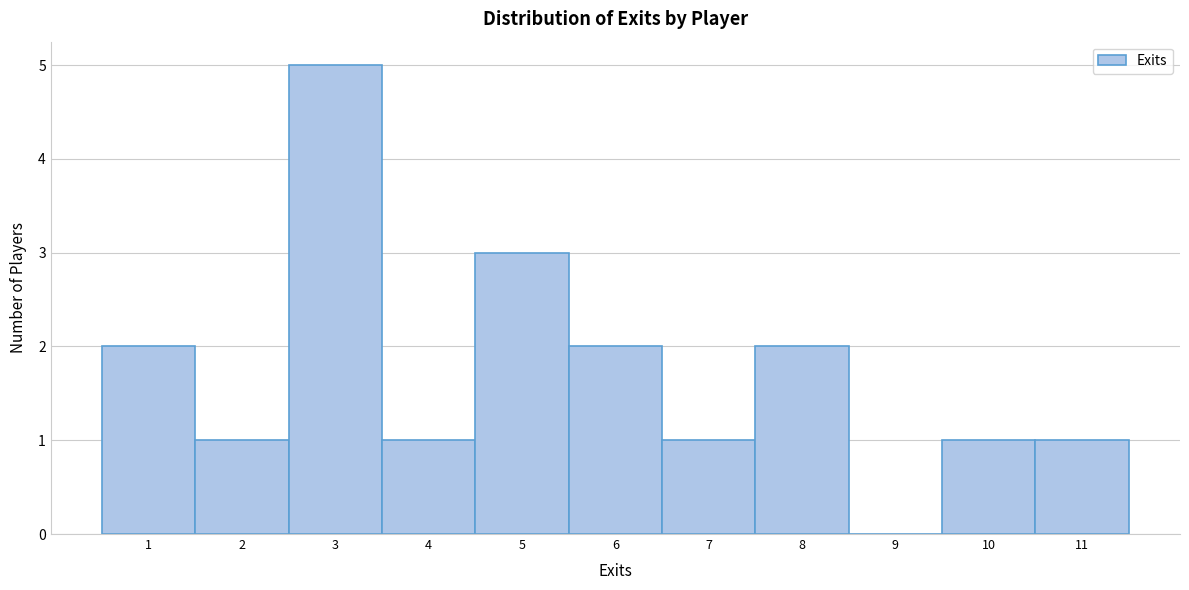

Over which range of the x-axis is the bar tallest?

2.5 to 3.5